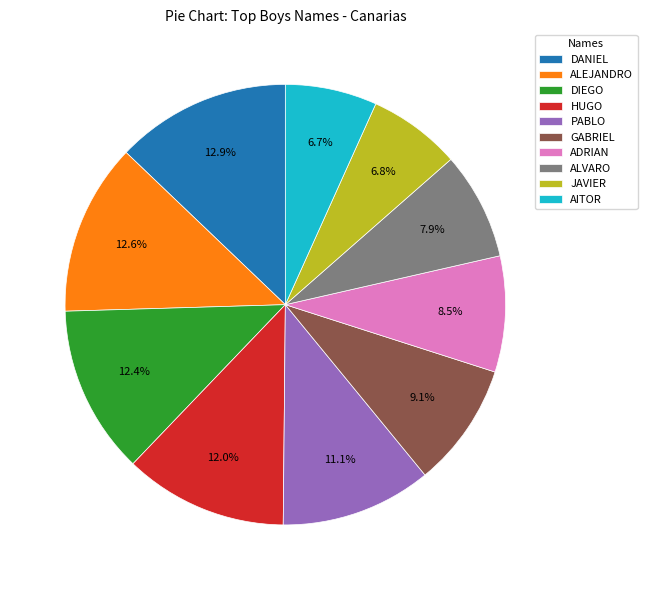

How many segments does this pie chart have?

10